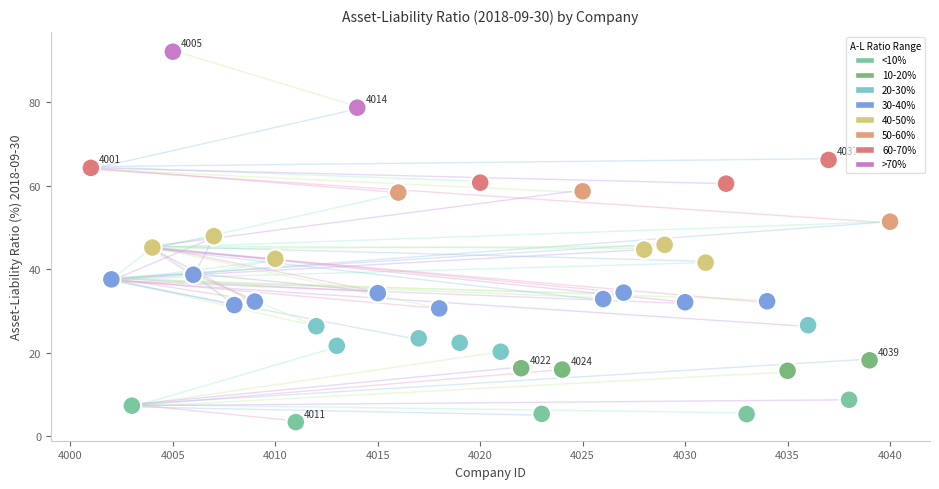

What is the range of Y values (max minus min)?

88.8